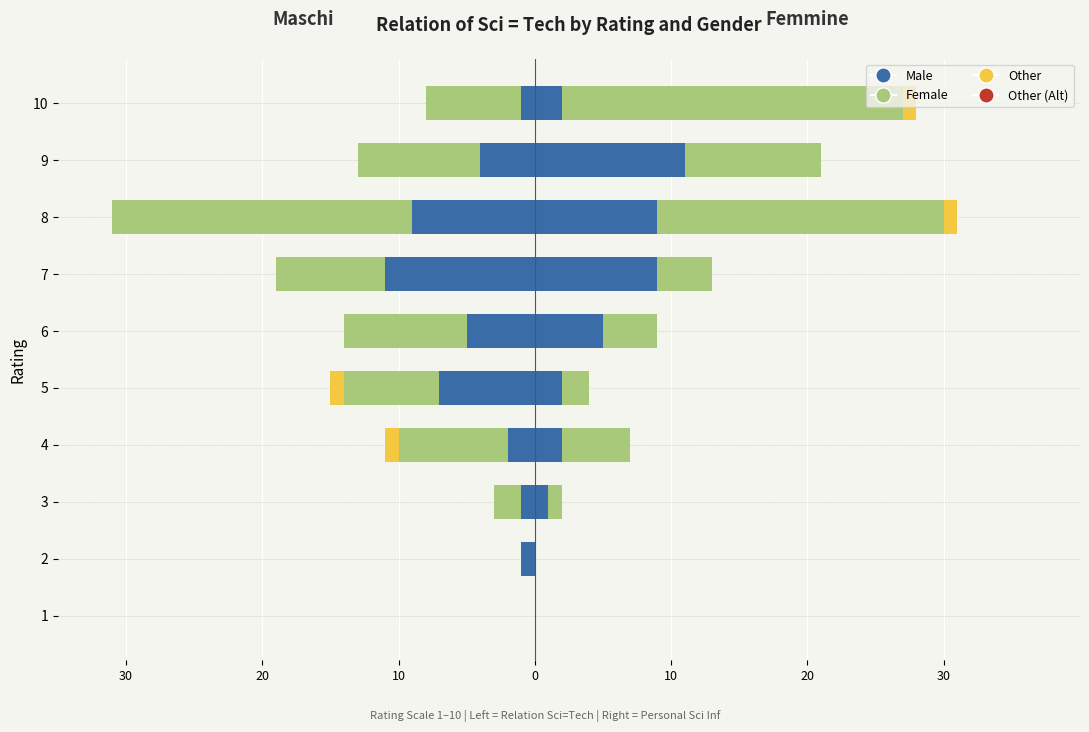

At which category does the chart reach its minimum across all series?

8